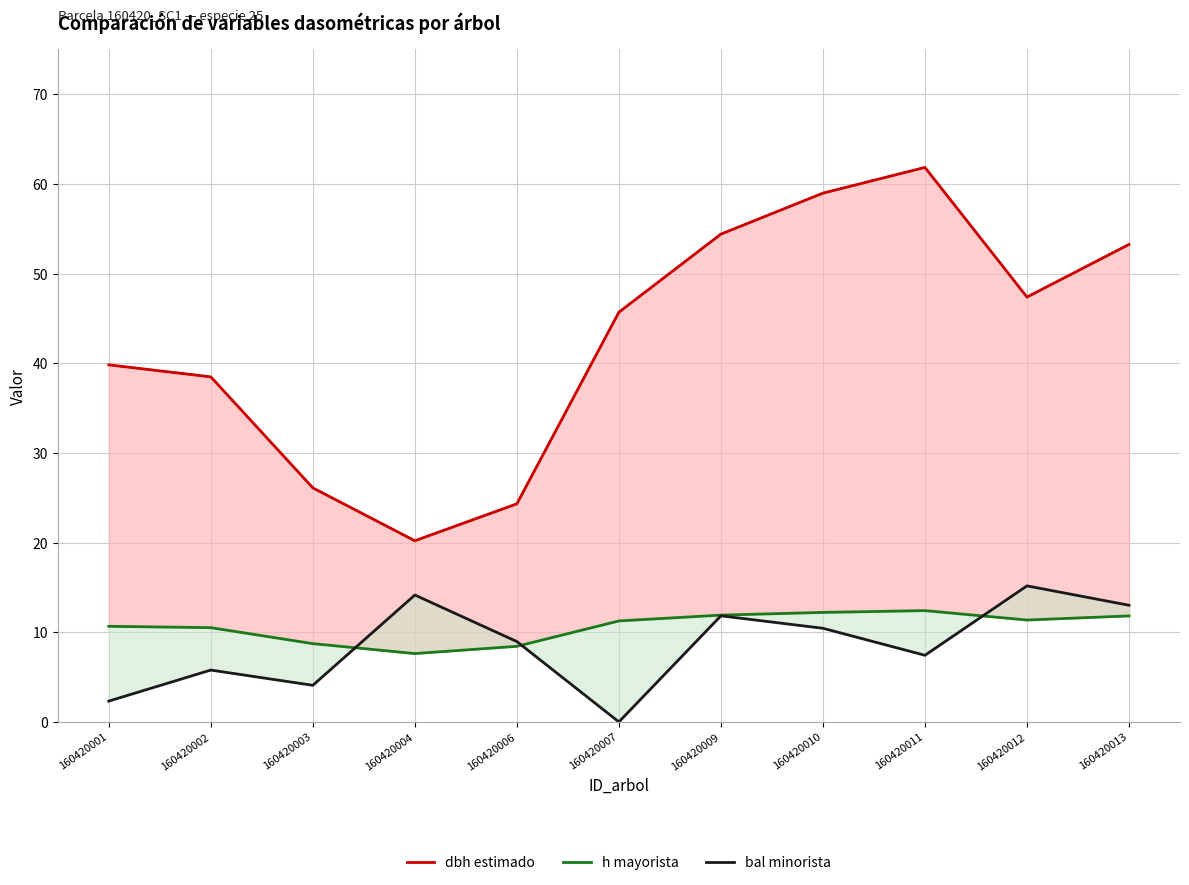

How many lines are shown in the chart?

3